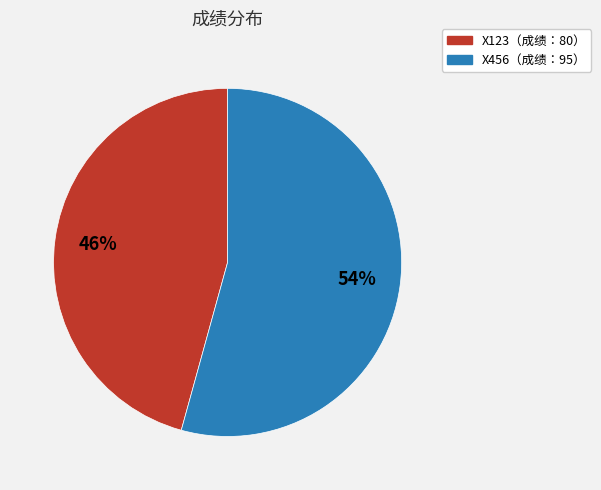

To the nearest percent, what is the average slice percentage?

50%